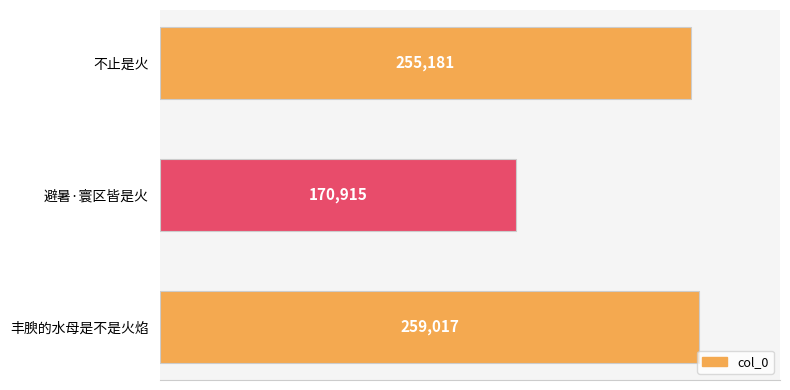

What is the minimum value shown in the chart?

170915